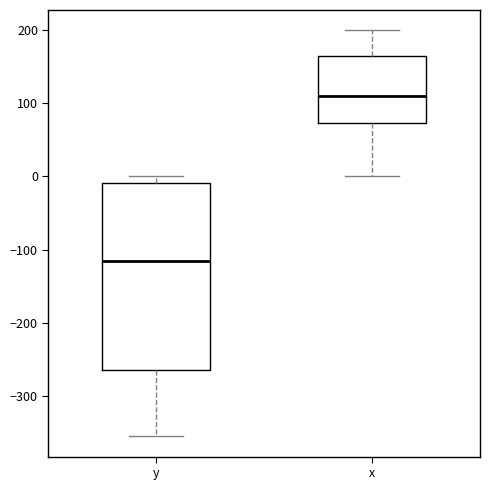

Which box has the lowest median line?

y